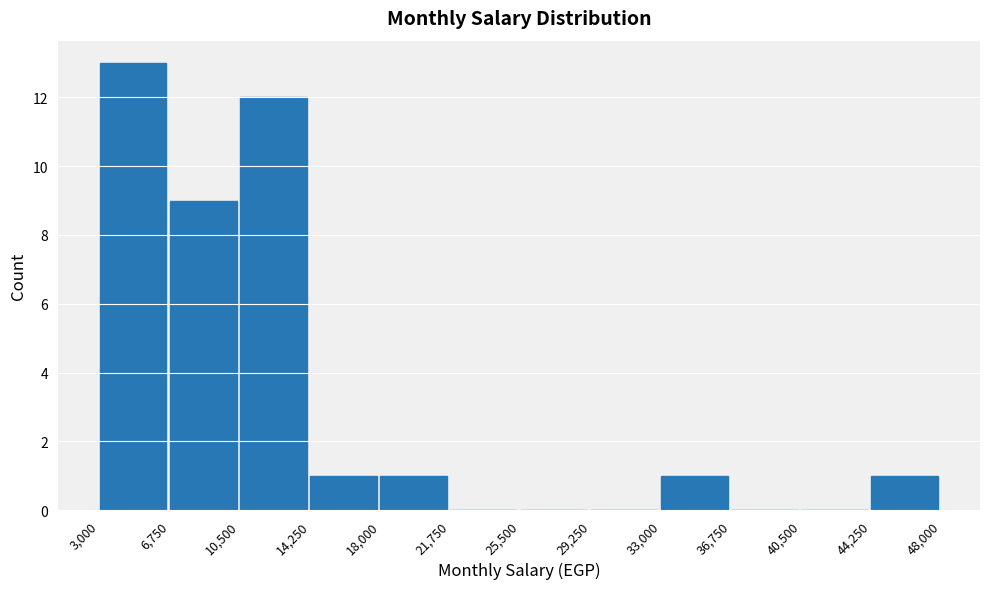

Which range on the x-axis has the tallest bar?

3,000 to 6,750